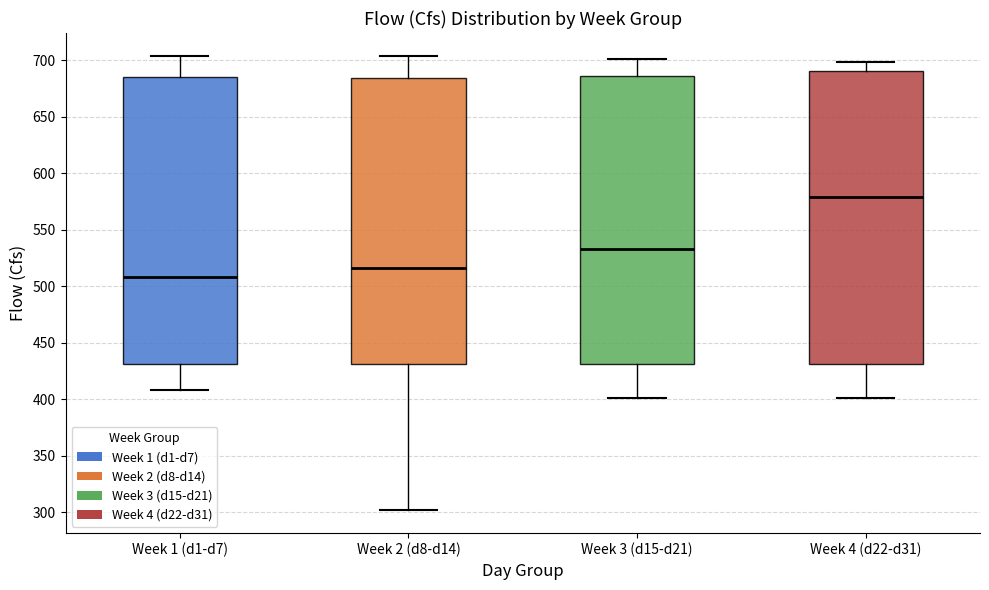

Reading left to right, read every box against the y-axis: the position of its median line, the range the box covers, and the ends of its whiskers. The values are not printed on the chart, so give them approximately, as read against the axis.

Week 1 (d1-d7): median 510, box 430 to 685, whiskers 410 to 705
Week 2 (d8-d14): median 515, box 430 to 685, whiskers 300 to 705
Week 3 (d15-d21): median 535, box 430 to 685, whiskers 400 to 700
Week 4 (d22-d31): median 580, box 430 to 690, whiskers 400 to 700